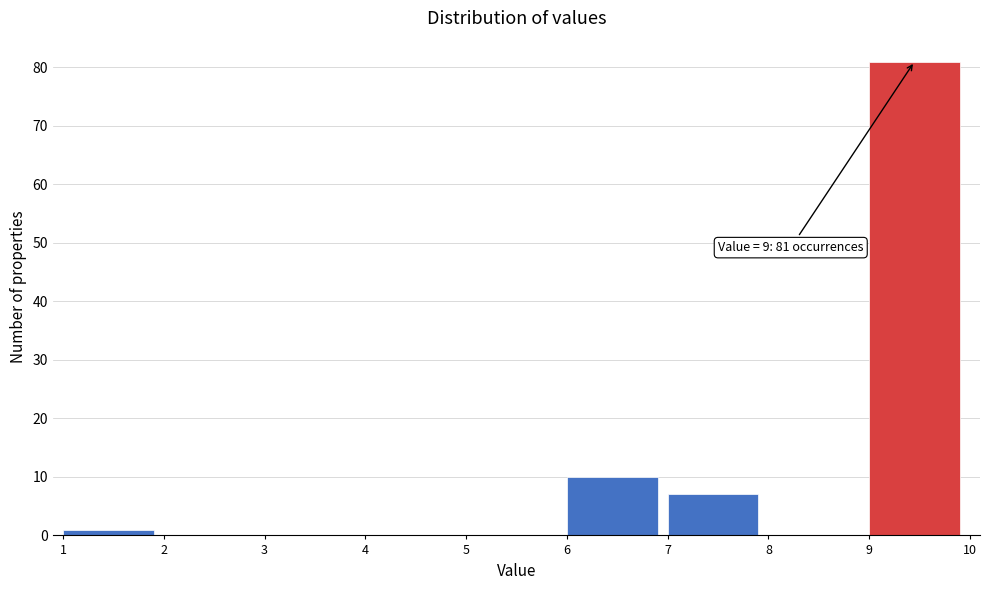

Over which range of the x-axis is the bar tallest?

9 to 10